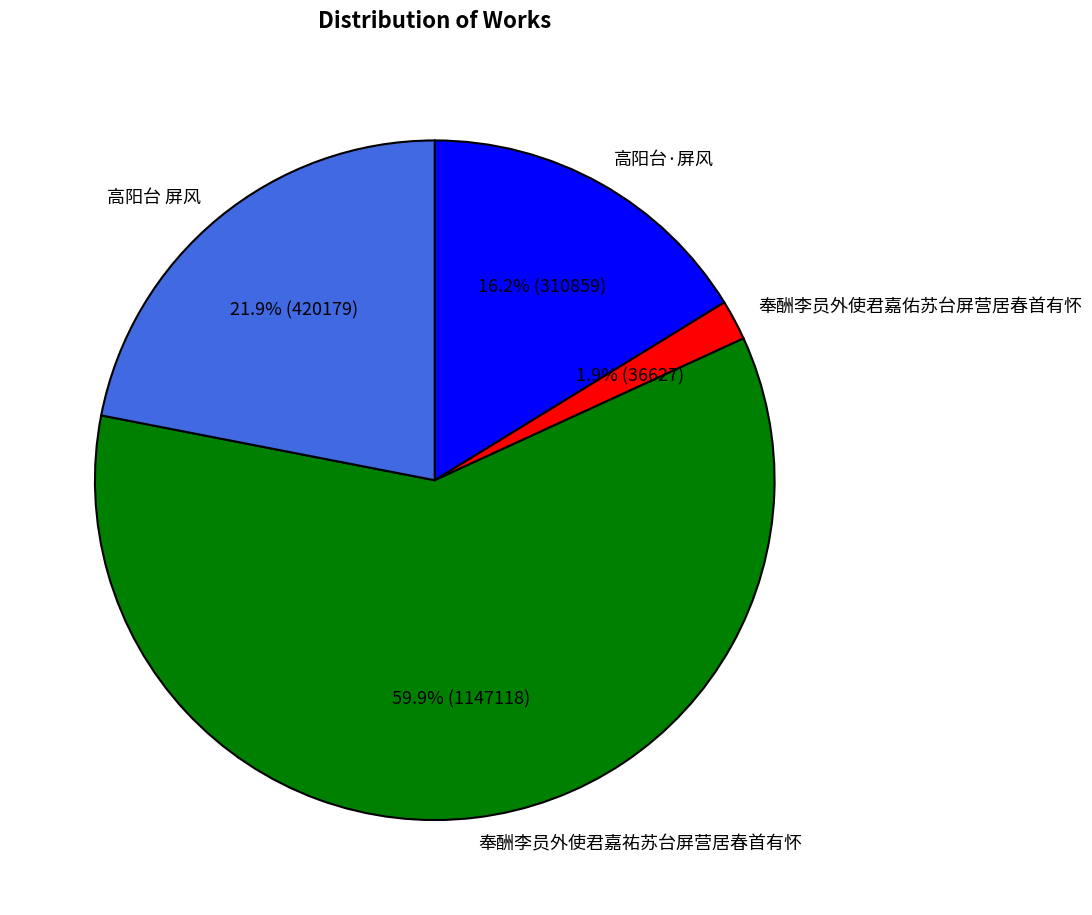

To the nearest percent, what percentage of the pie is 高阳台·屏风?

16%